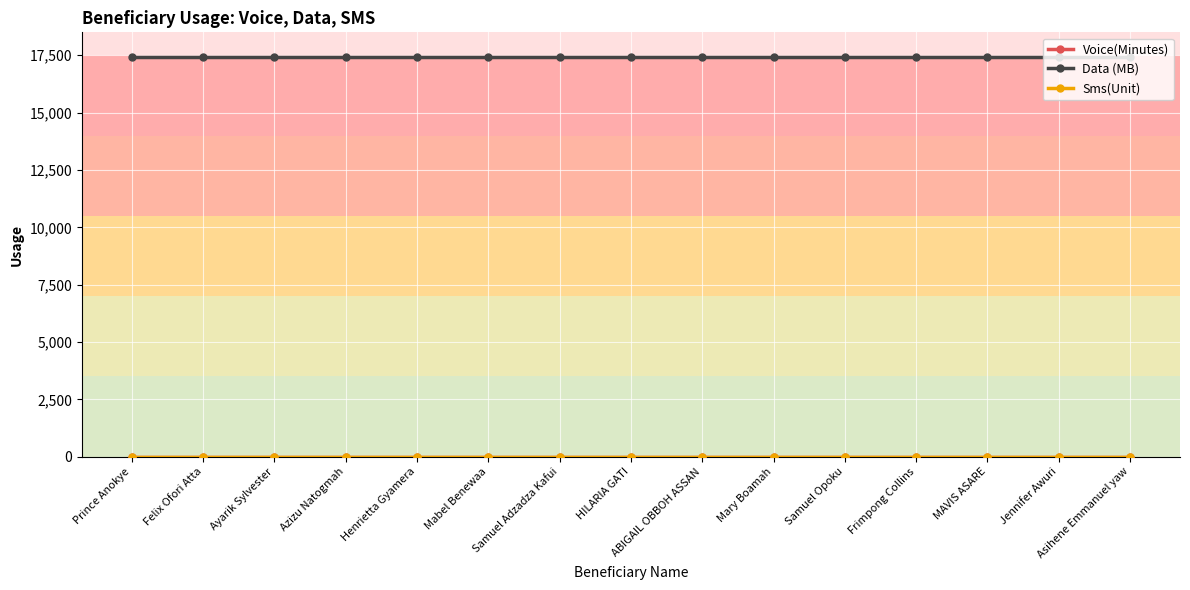

True or false: Voice(Minutes) and Sms(Unit) intersect in this chart.

False